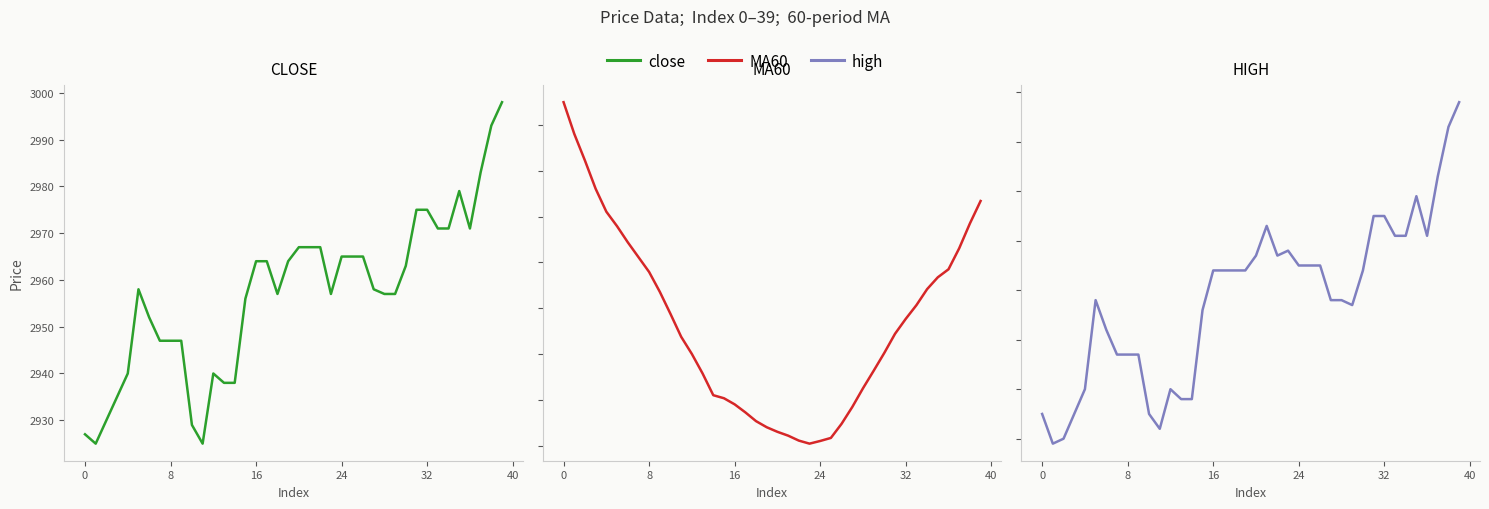

Reading left to right, transcribe all the data shown in this chart.

close: 2927.0	2925.0	2930.0	2935.0	2940.0	2958.0	2952.0	2947.0	2947.0	2947.0	2929.0	2925.0	2940.0	2938.0	2938.0	2956.0	2964.0	2964.0	2957.0	2964.0	2967.0	2967.0	2967.0	2957.0	2965.0	2965.0	2965.0	2958.0	2957.0	2957.0	2963.0	2975.0	2975.0	2971.0	2971.0	2979.0	2971.0	2983.0	2993.0	2998.0
MA60: 2951.0	2949.6	2948.4	2947.2	2946.2	2945.6	2944.9	2944.2	2943.6	2942.7	2941.8	2940.8	2940.0	2939.2	2938.2	2938.1	2937.8	2937.4	2937.1	2936.8	2936.6	2936.4	2936.2	2936.1	2936.2	2936.3	2936.9	2937.7	2938.5	2939.3	2940.1	2940.9	2941.5	2942.1	2942.8	2943.3	2943.7	2944.6	2945.7	2946.7
high: 2935.0	2929.0	2930.0	2935.0	2940.0	2958.0	2952.0	2947.0	2947.0	2947.0	2935.0	2932.0	2940.0	2938.0	2938.0	2956.0	2964.0	2964.0	2964.0	2964.0	2967.0	2973.0	2967.0	2968.0	2965.0	2965.0	2965.0	2958.0	2958.0	2957.0	2964.0	2975.0	2975.0	2971.0	2971.0	2979.0	2971.0	2983.0	2993.0	2998.0